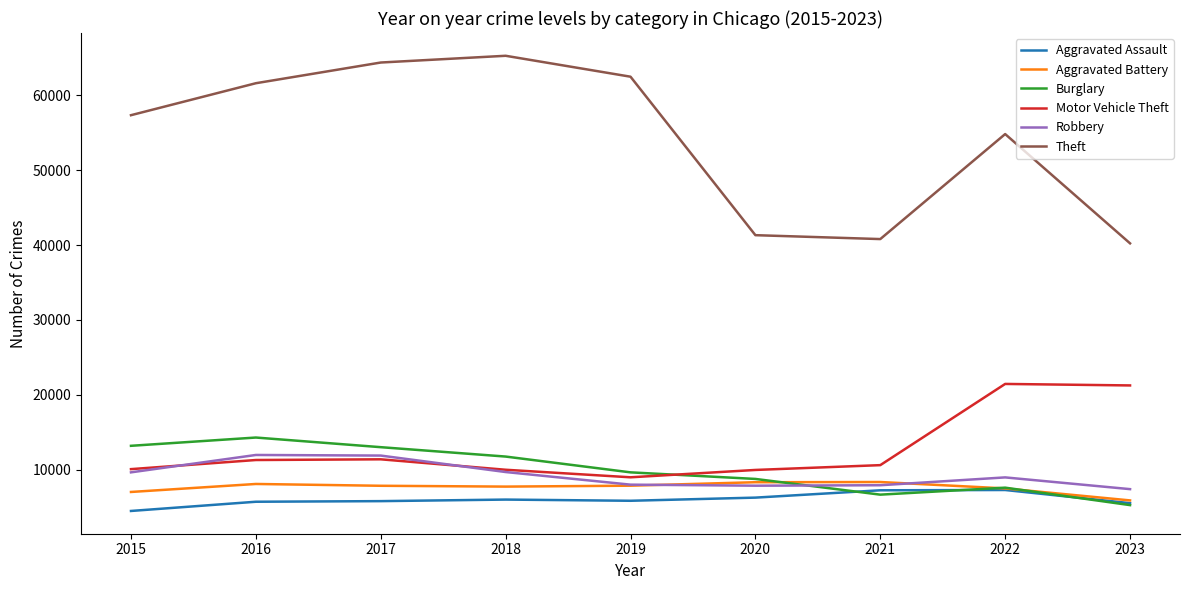

True or false: Theft and Motor Vehicle Theft intersect in this chart.

False